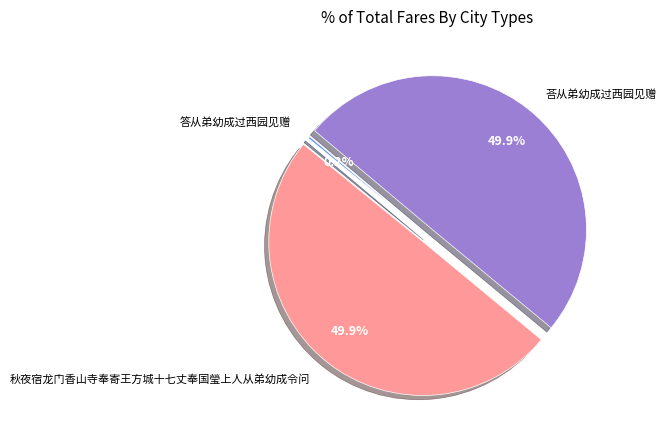

Combined, what portion of the pie is 荅从弟幼成过西园见赠 and 秋夜宿龙门香山寺奉寄王方城十七丈奉国瑩上人从弟幼成令问?

99.8%